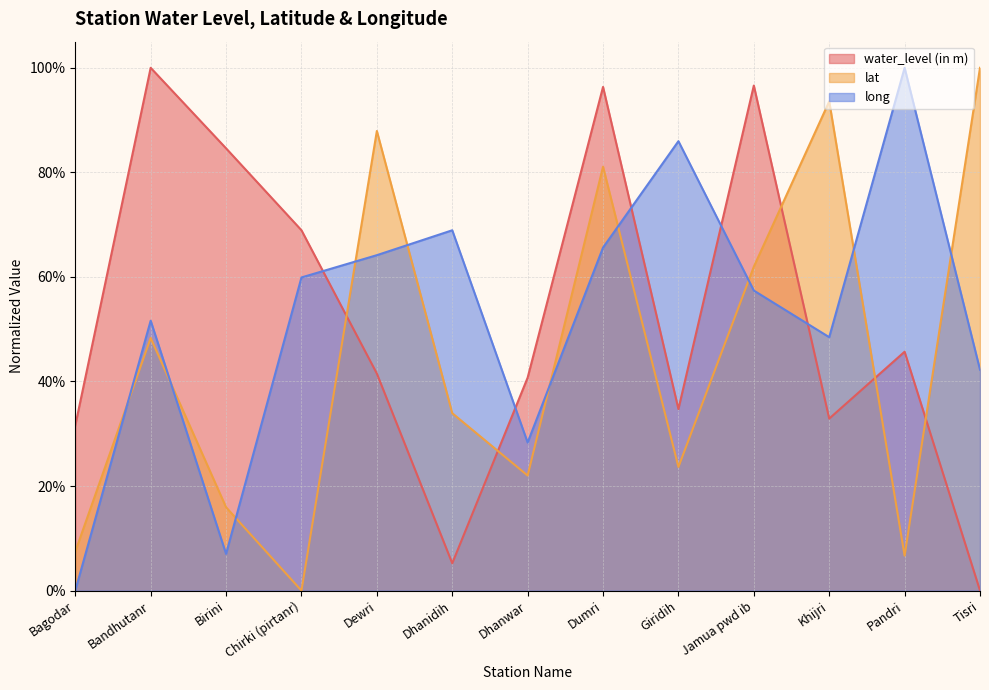

How many lines are shown in the chart?

3